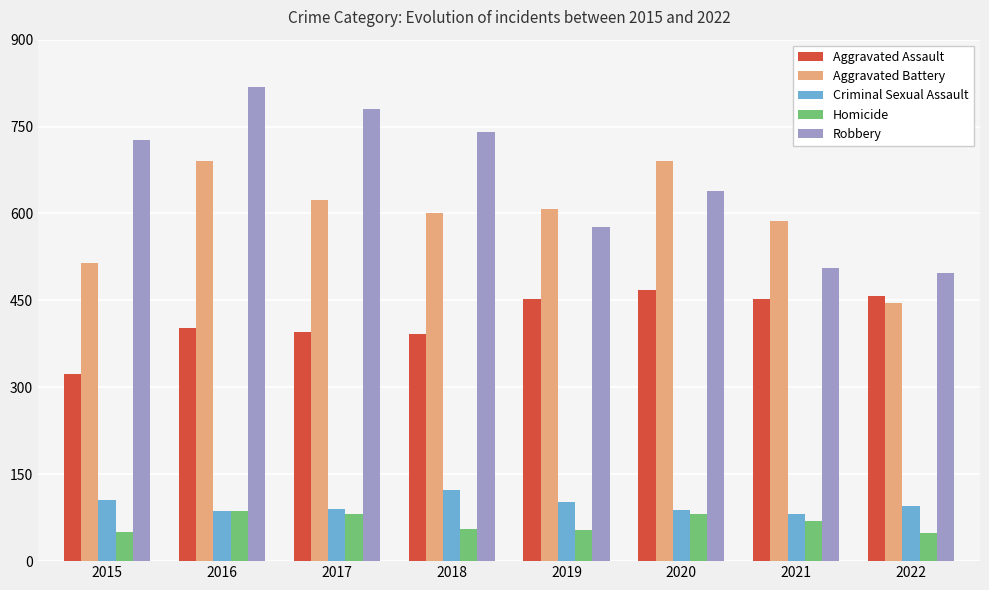

What is the difference between the maximum and minimum values in the Robbery series?

322